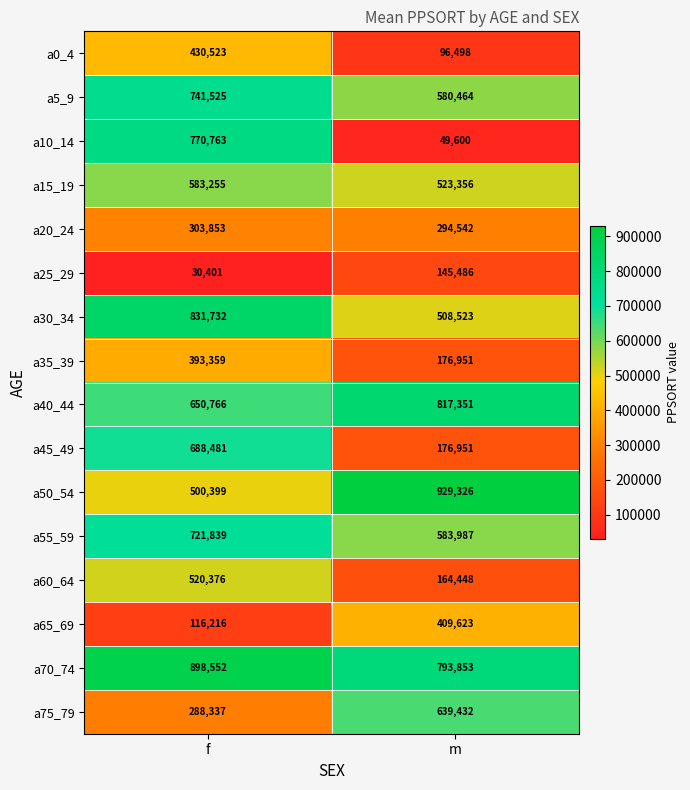

What is the difference between the a55_59 values at f and m?

137852